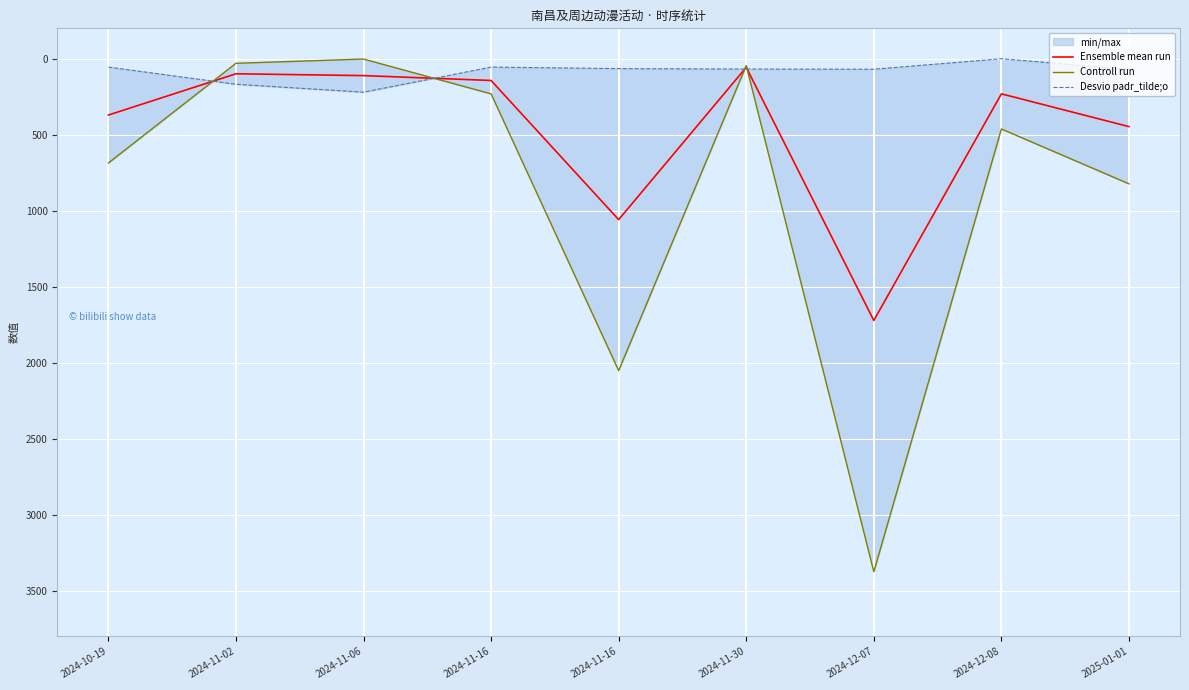

Where does the Desvio padr_tilde;o series first go above 68?

2024-11-02